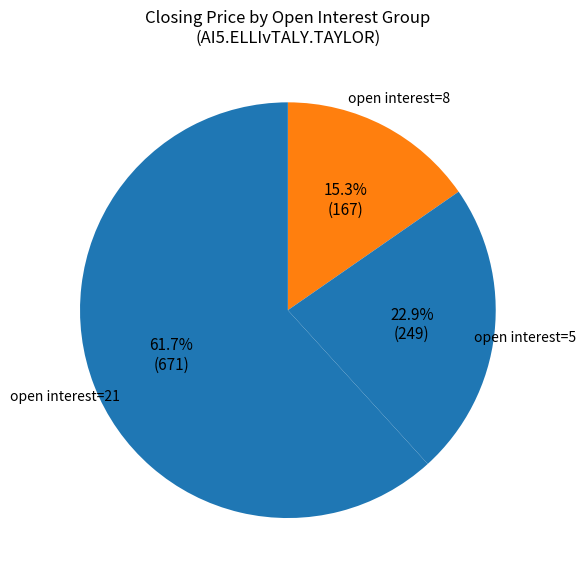

Rank the categories by value from highest to lowest.

open interest=21, open interest=5, open interest=8